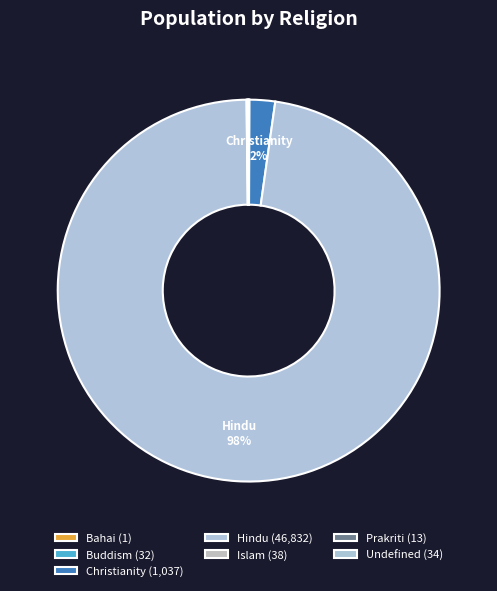

The Hindu slice represents 98% of the pie. True or false?

True